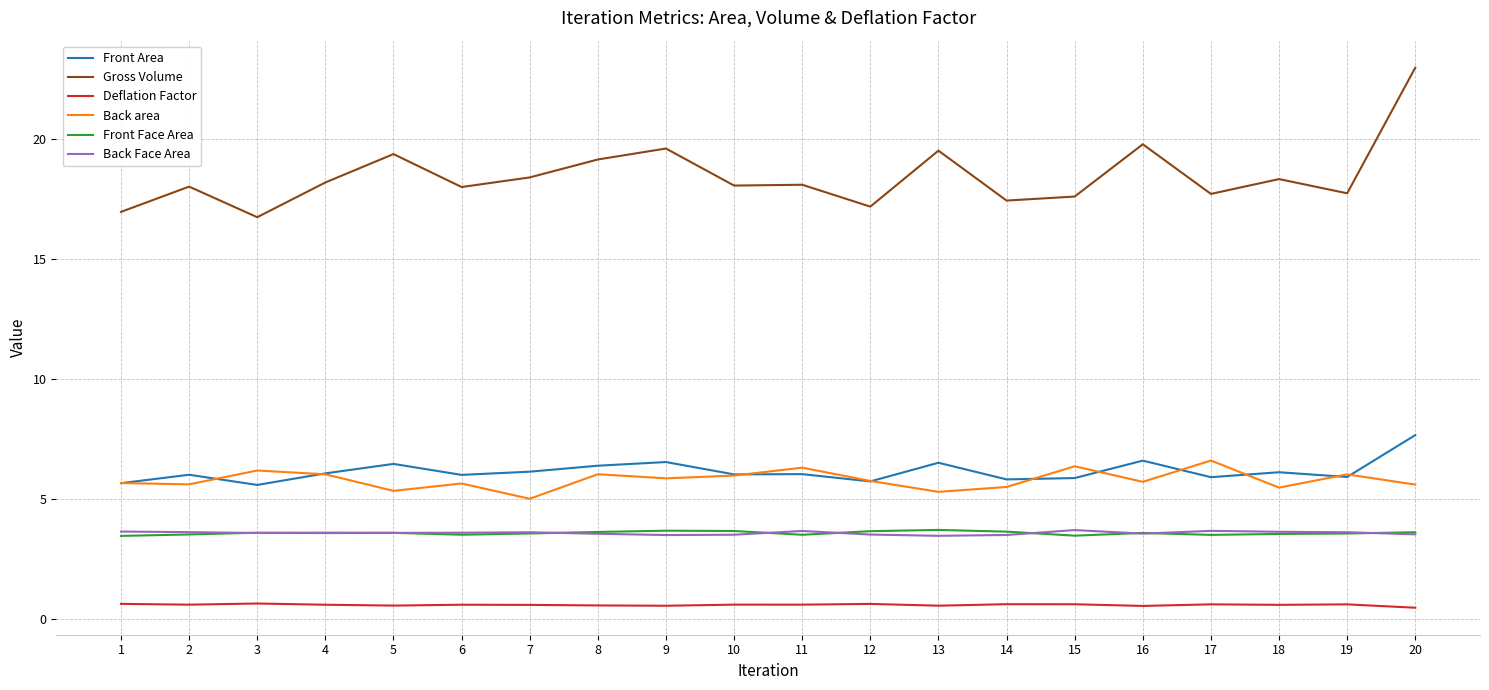

Read the Back area value at 3.

6.2